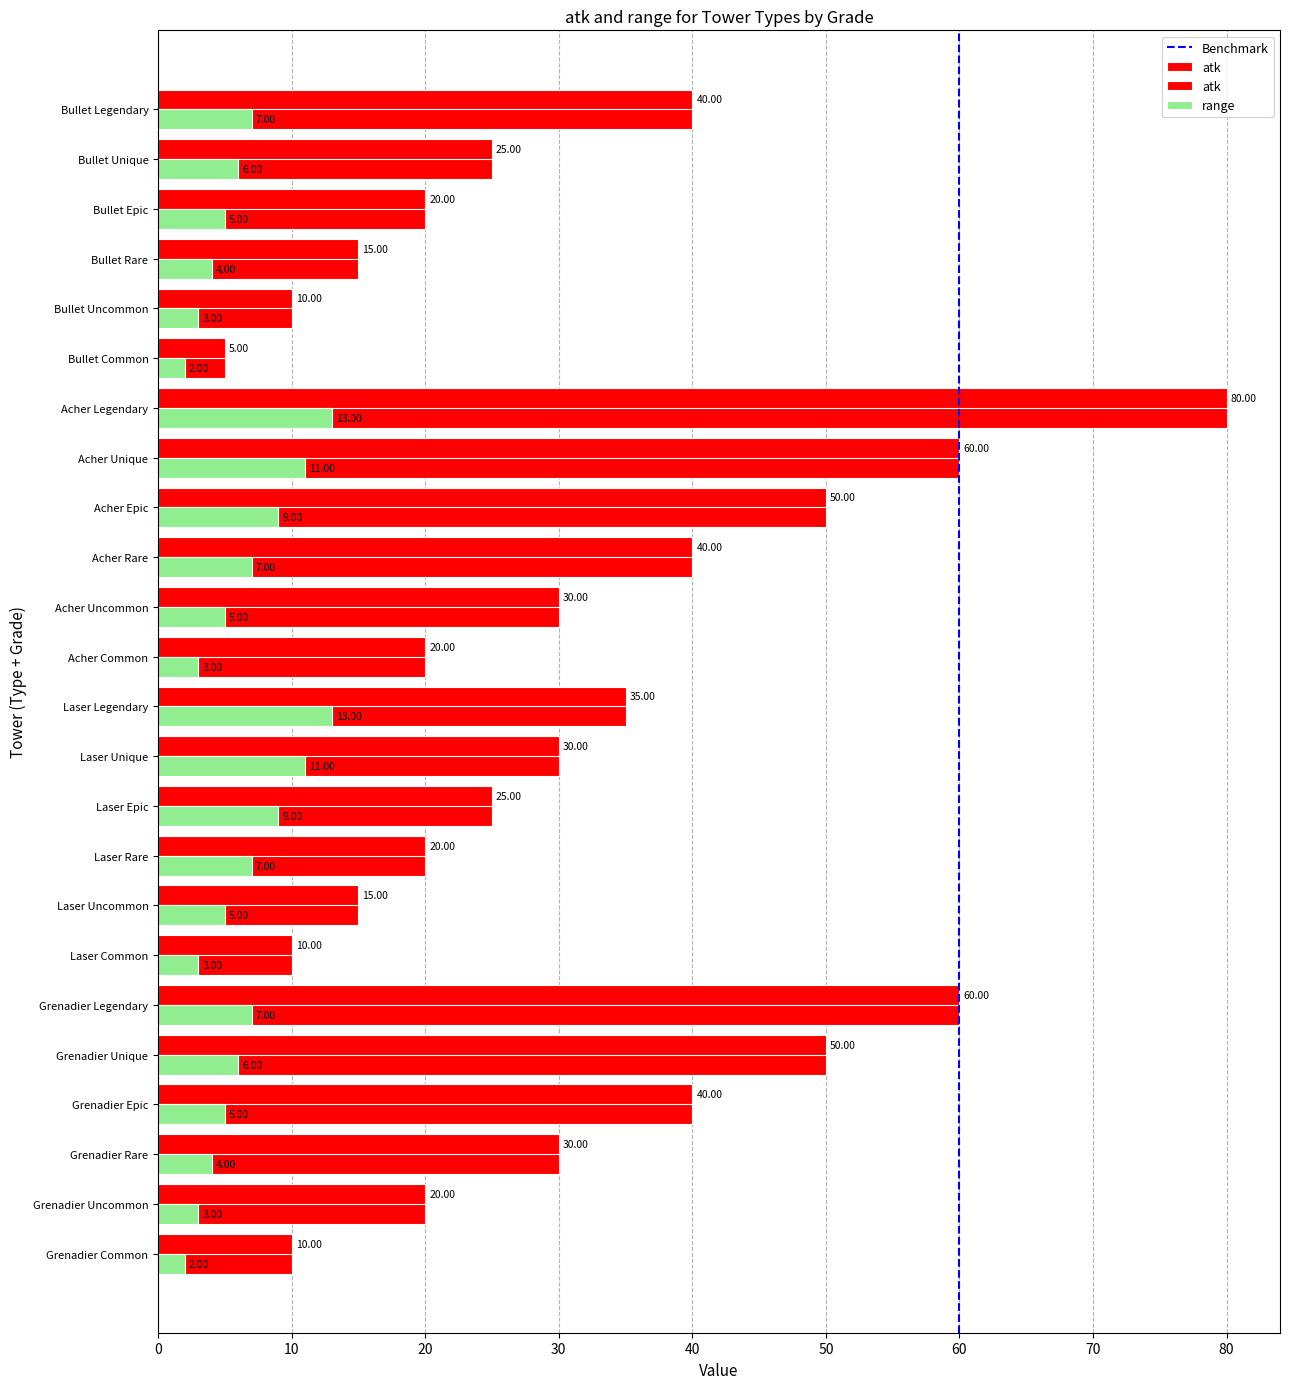

What is the value of the range bar at the 2nd from the left?

3